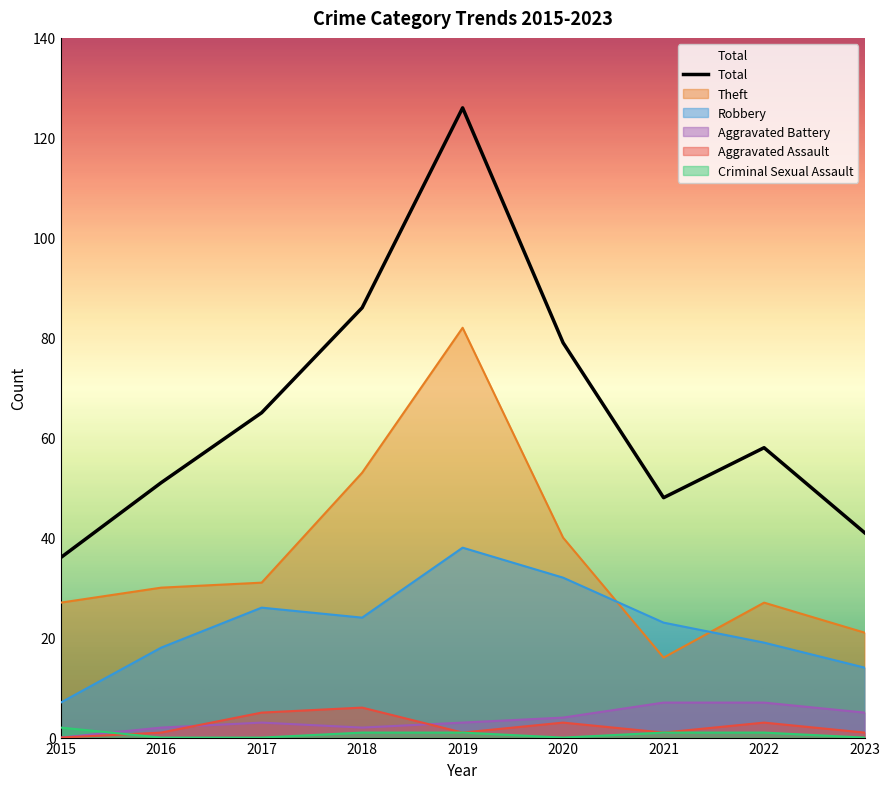

True or false: there are more than 0 points higher than both neighbors.

True